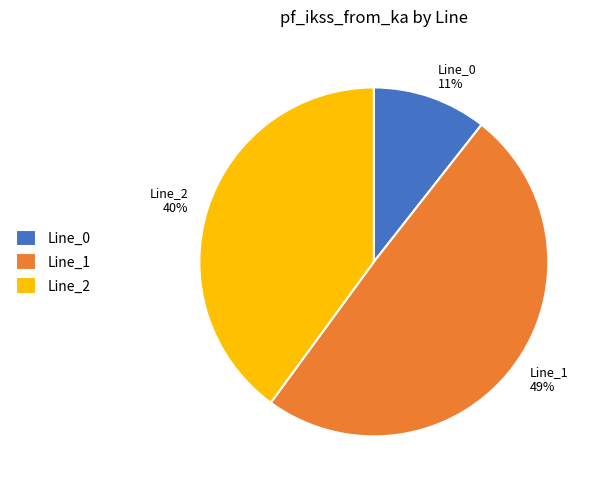

To the nearest percent, what portion does Line_2 represent?

40%